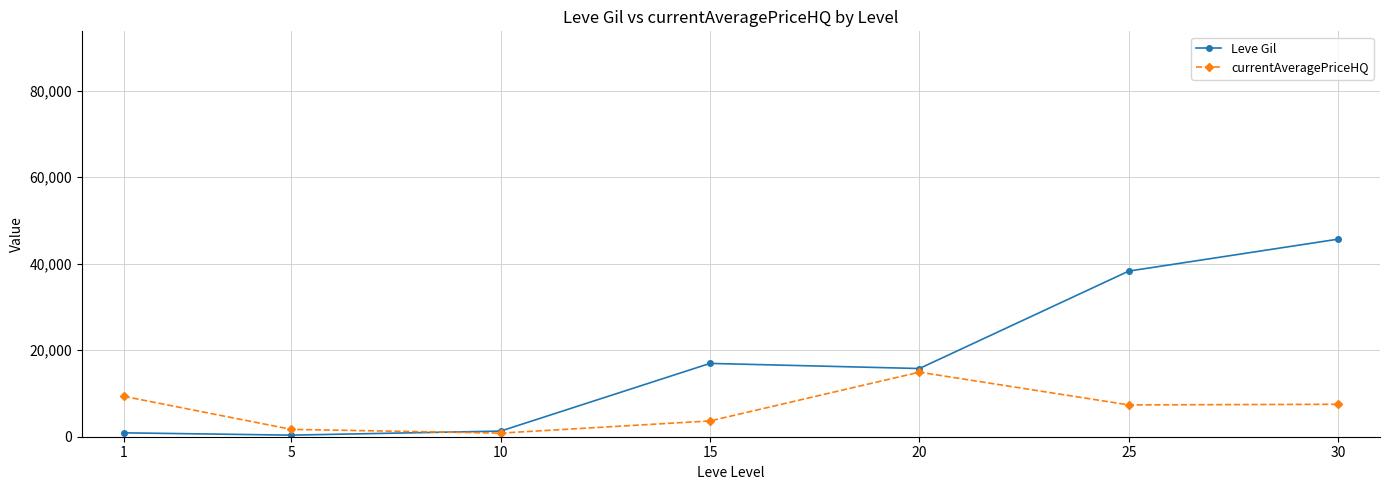

Where is the first local maximum for currentAveragePriceHQ?

20